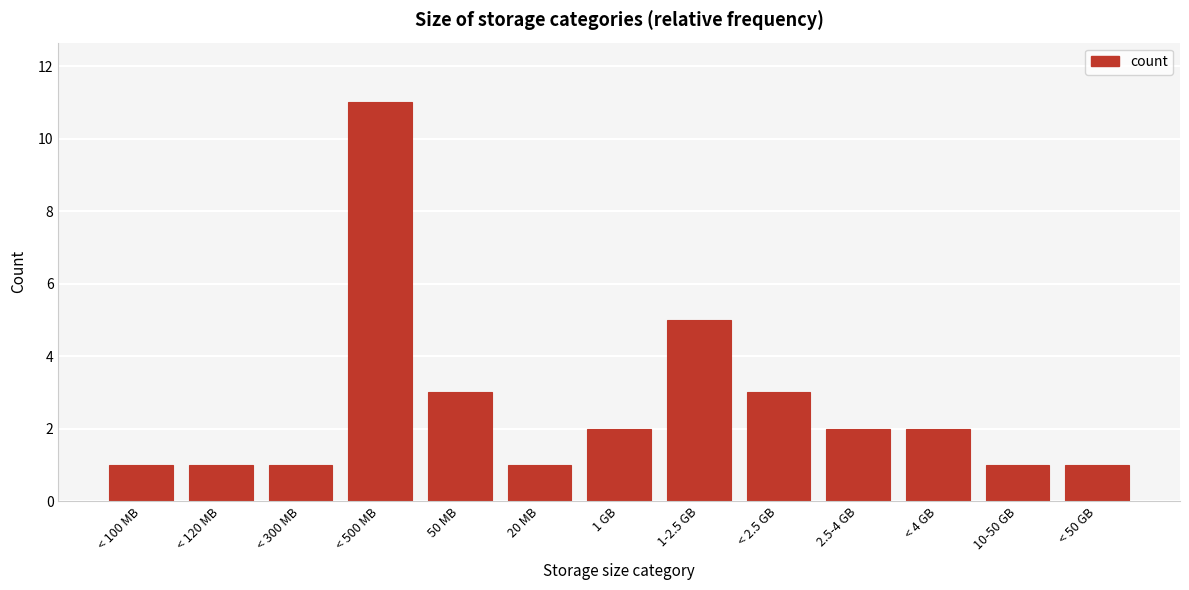

Reading left to right, extract all data points from this chart.

1	1	1	11	3	1	2	5	3	2	2	1	1